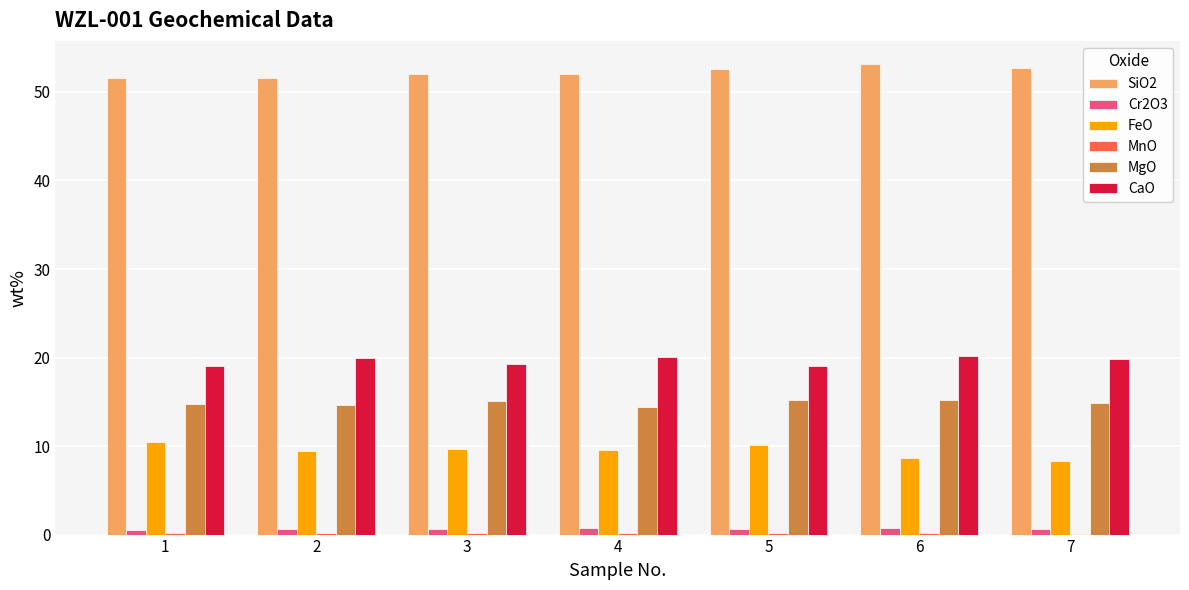

What is the maximum value shown in the chart?

53.1